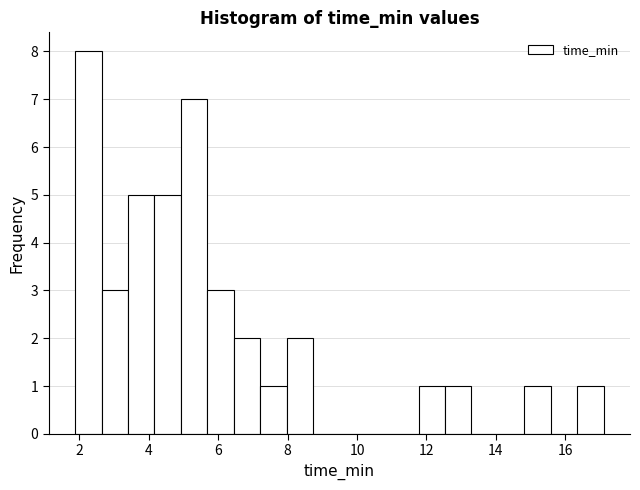

Read against the x-axis, roughly where is the centre of the tallest bar?

2.2